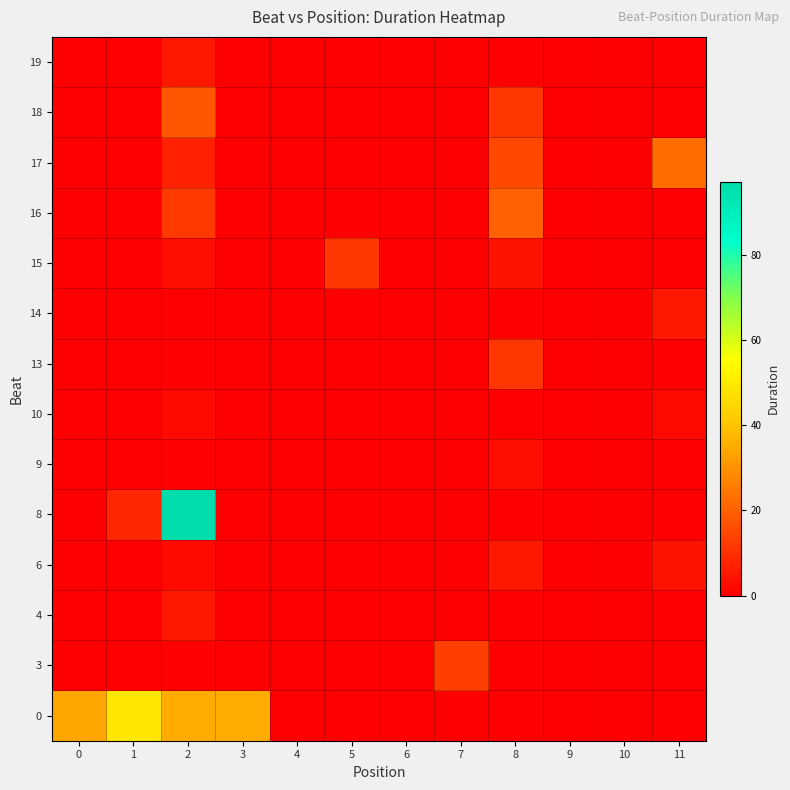

At which category is the sum across all series the highest?

2